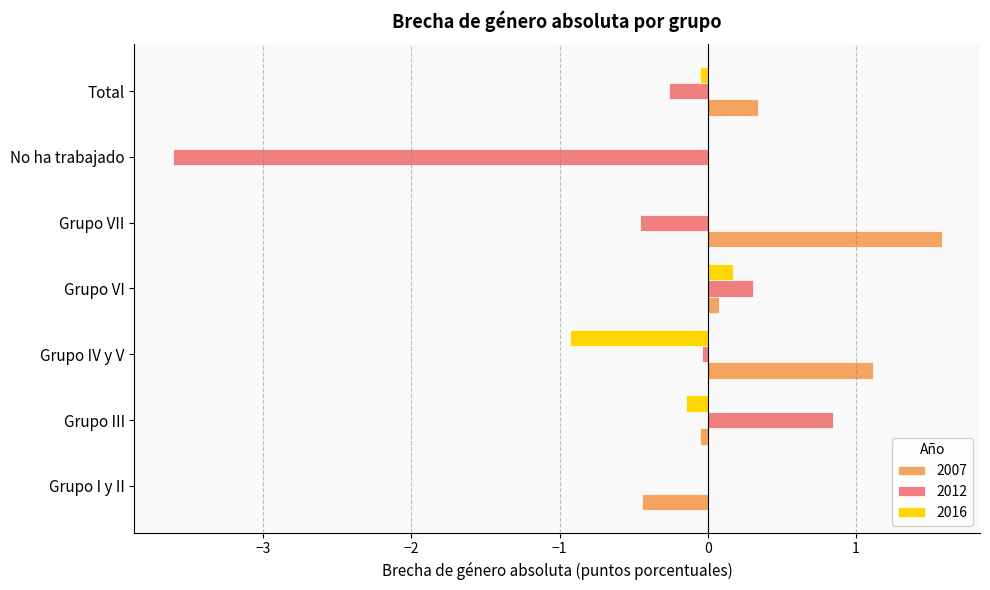

What is the maximum value shown in the chart?

1.6